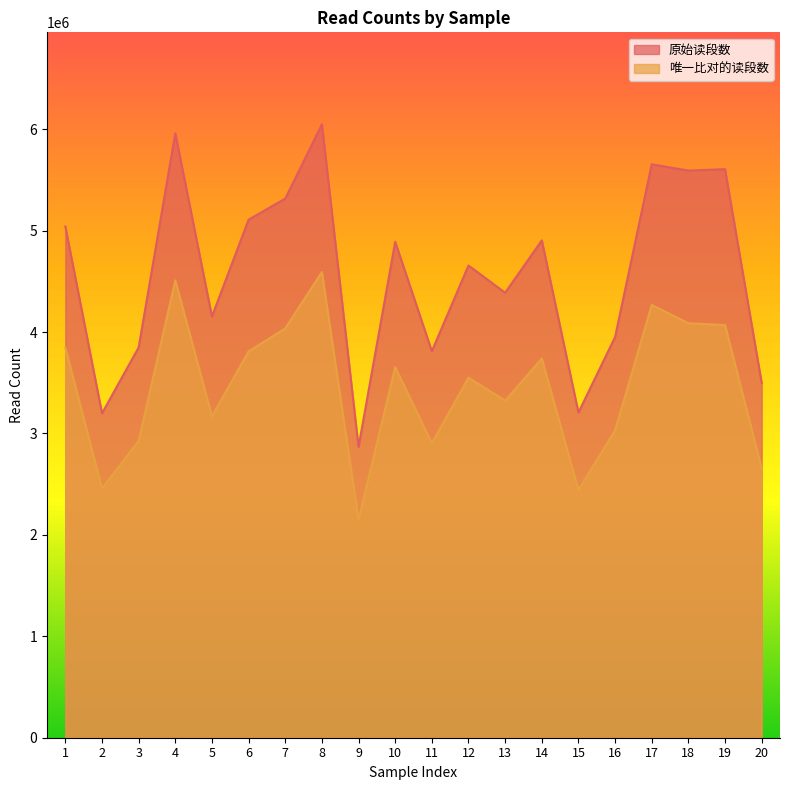

Rank the series by their maximum value, from lowest to highest.

唯一比对的读段数, 原始读段数